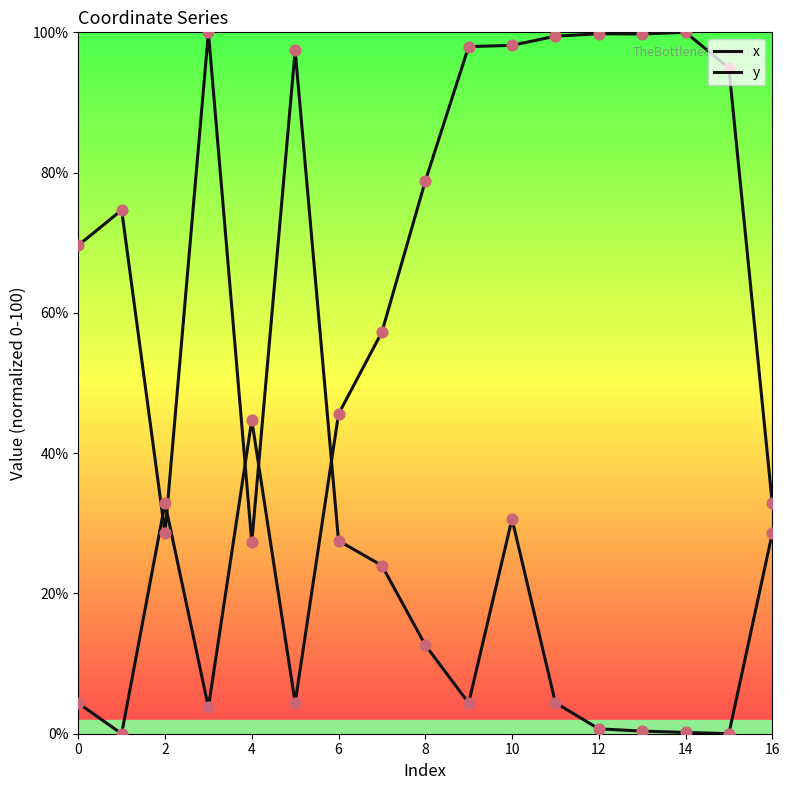

Which series reaches the maximum Y coordinate?

x